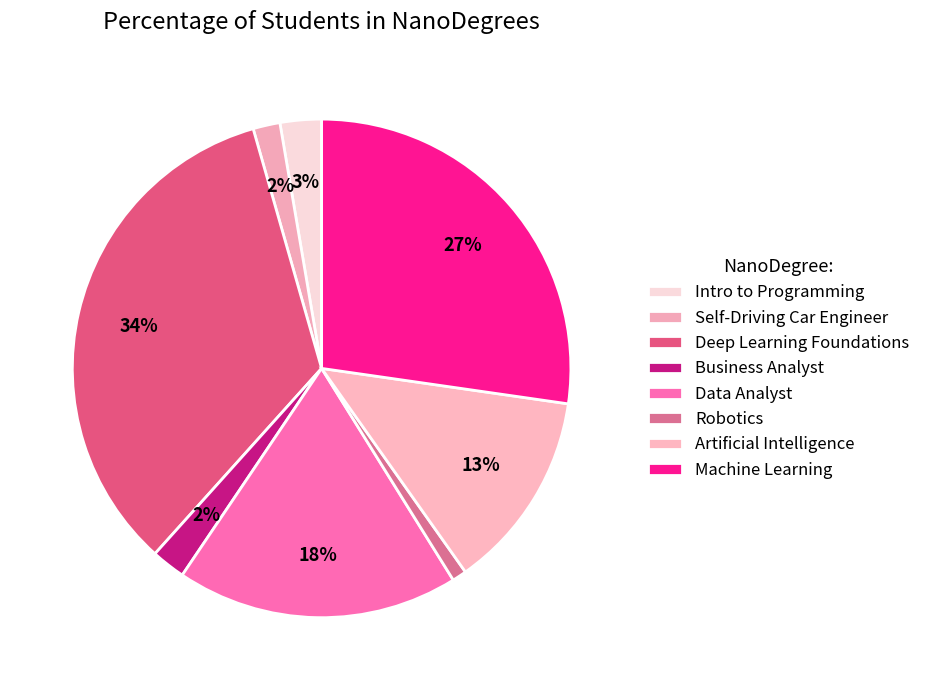

What percentage is the Business Analyst slice, to the nearest percent?

2%